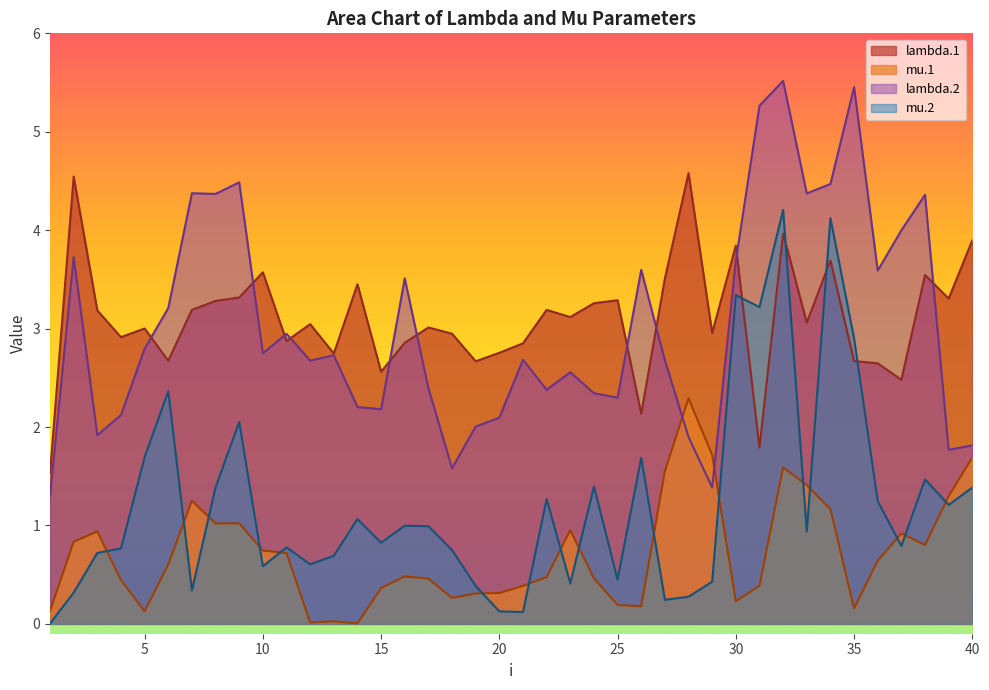

What is the value of the mu.2 point at the 6th from the left?

2.4